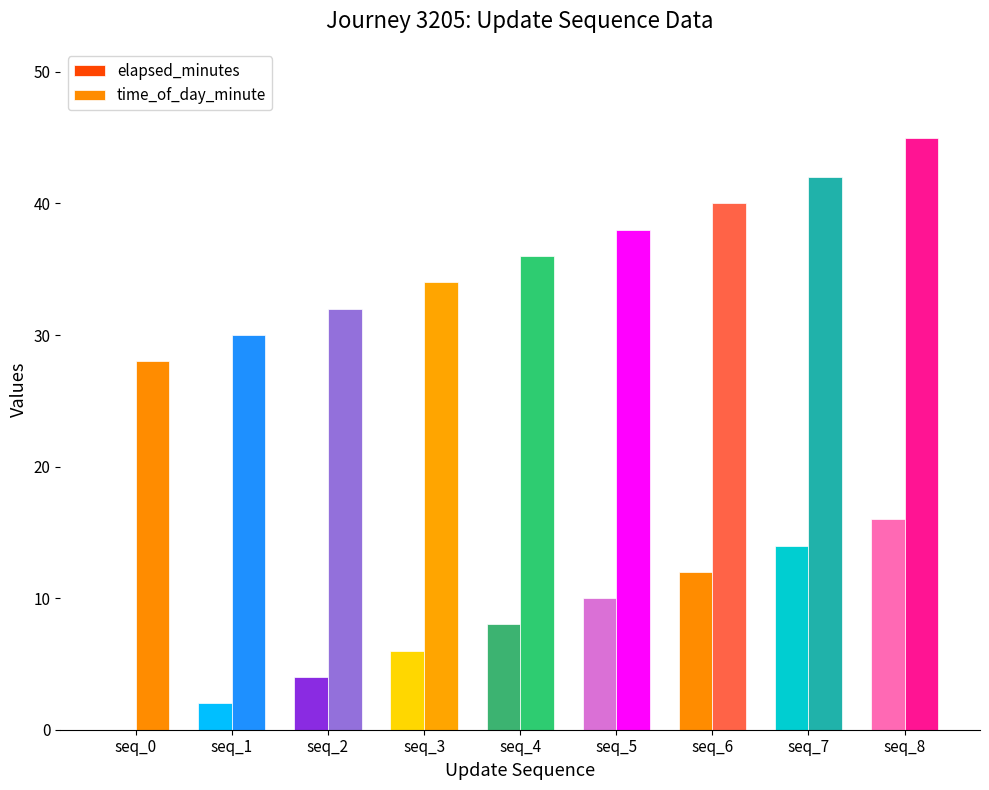

Is the value of time_of_day_minute at seq_5 greater than the value of elapsed_minutes at seq_2?

Yes